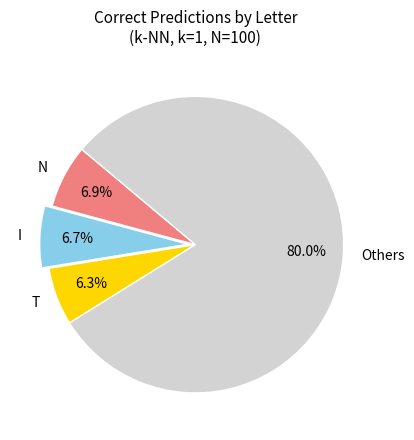

What is the majority slice?

Others